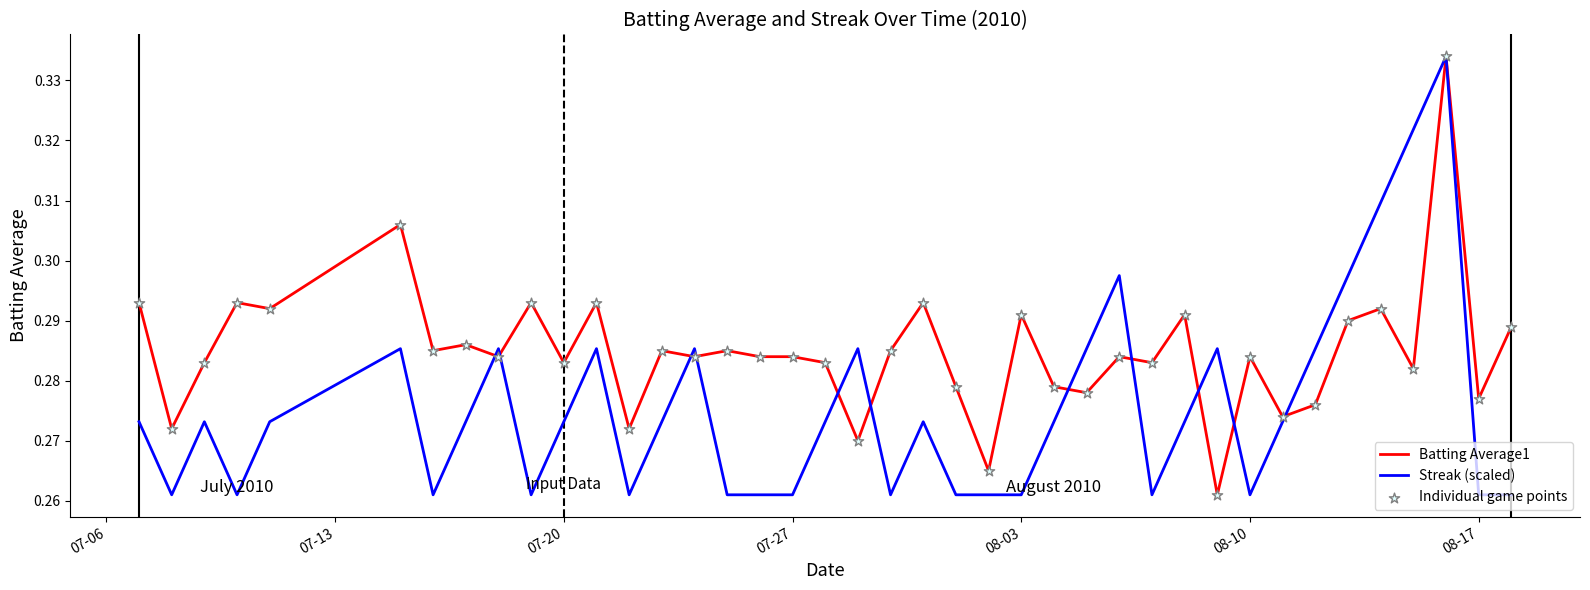

Which series has the largest total across all categories?

Batting Average1